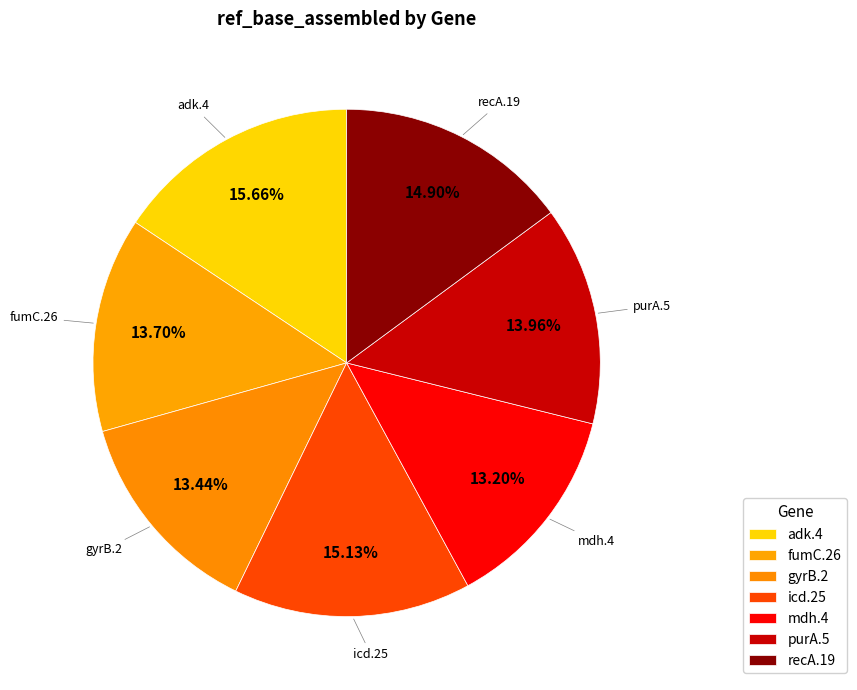

To the nearest percent, what portion does gyrB.2 represent?

13%